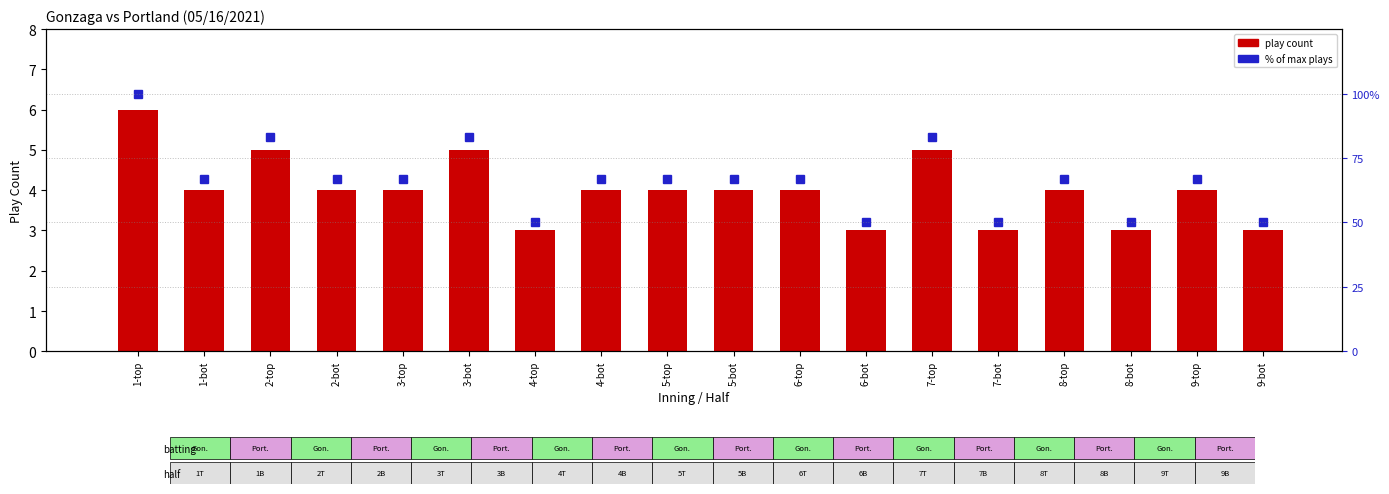

What are all the series names shown in the legend?

play count, % of max plays